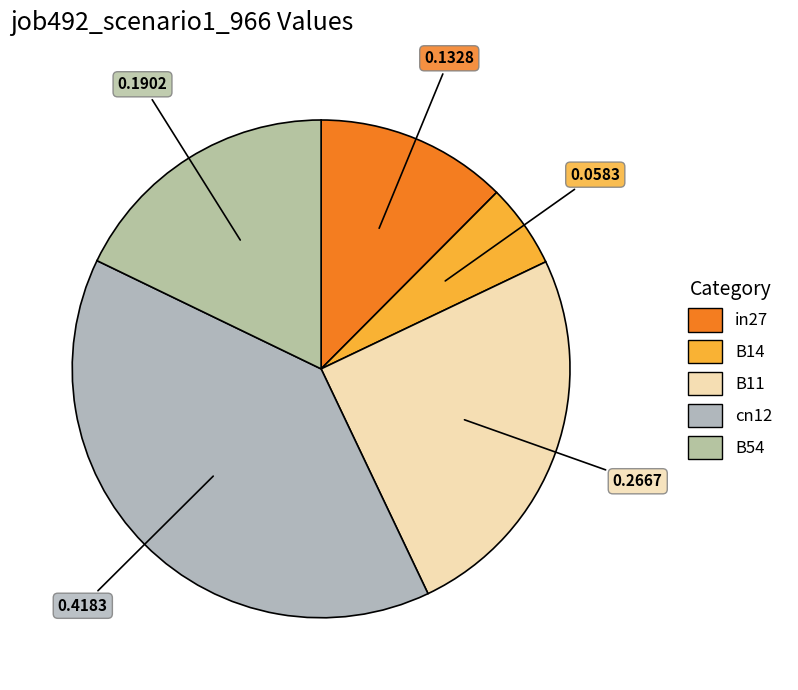

Which category has the smallest portion of the pie?

B14